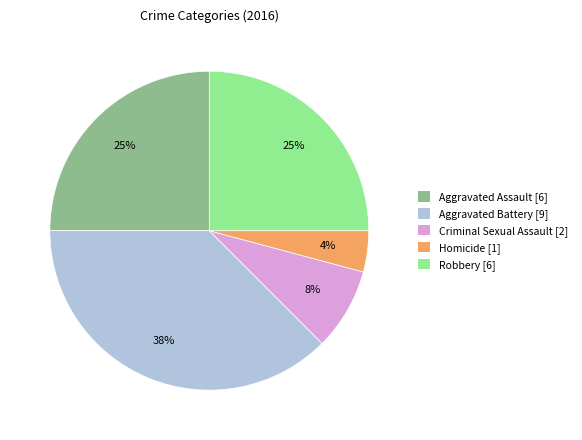

True or false: Aggravated Battery accounts for 32% of the total.

False